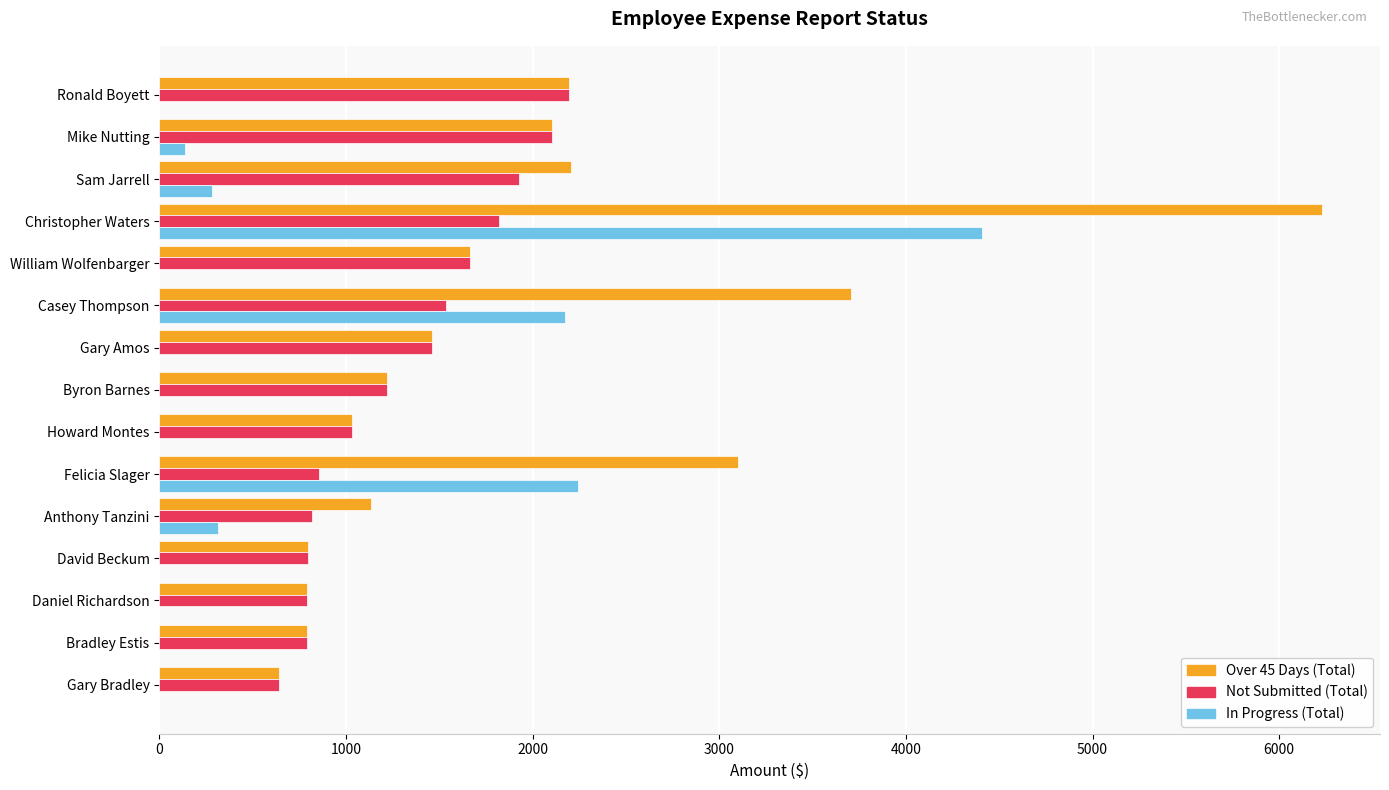

The value of Over 45 Days (Total) at Daniel Richardson is 793.4. True or false?

True